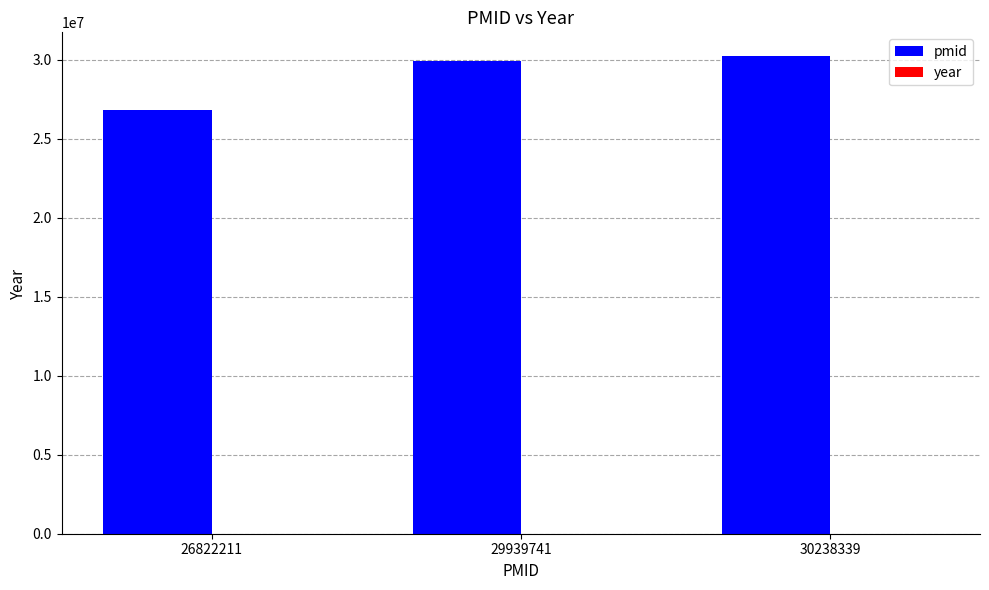

Which series has the largest total across all categories?

pmid